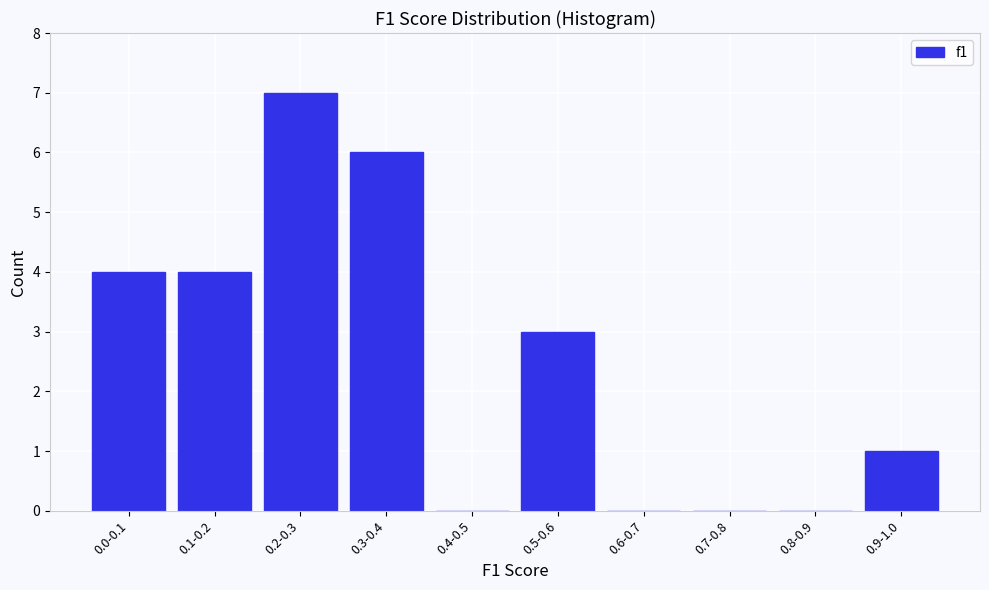

Reading left to right, list all the values displayed in this chart.

0.0-0.1=4	0.1-0.2=4	0.2-0.3=7	0.3-0.4=6	0.4-0.5=0	0.5-0.6=3	0.6-0.7=0	0.7-0.8=0	0.8-0.9=0	0.9-1.0=1